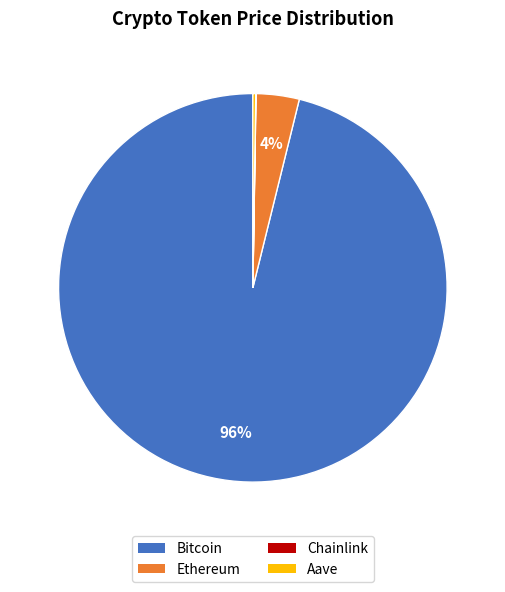

What is the largest slice in the pie chart?

Bitcoin